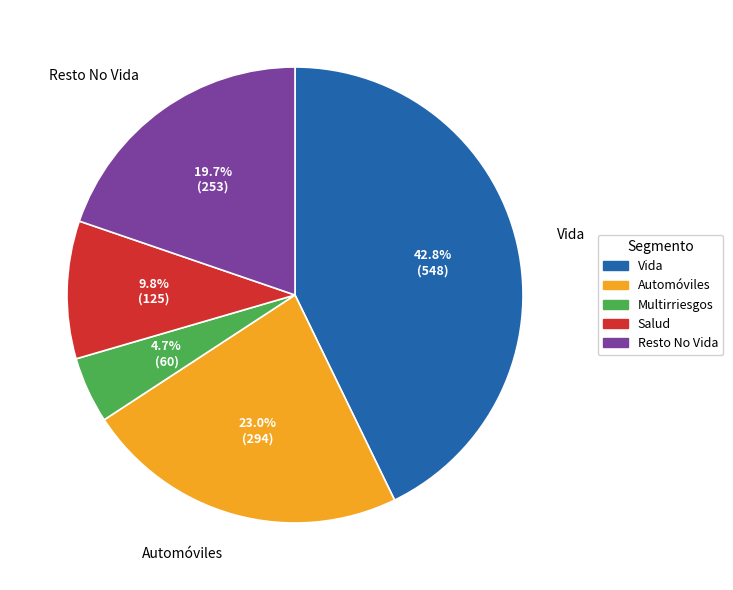

Is it true that Resto No Vida is 20% of the pie?

True